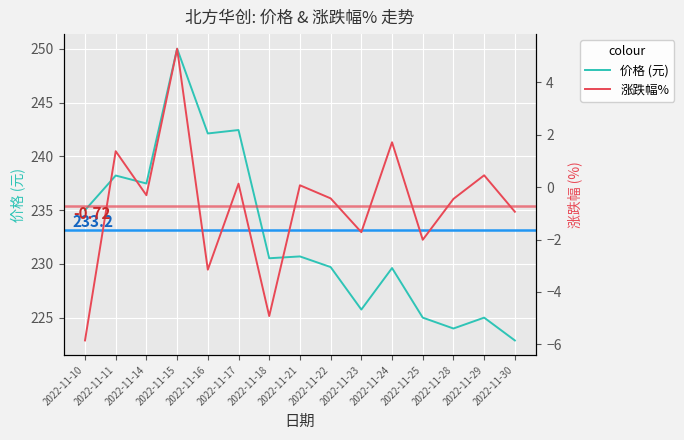

What is the value of the 价格 (元) point at the 15th from the left?

222.9